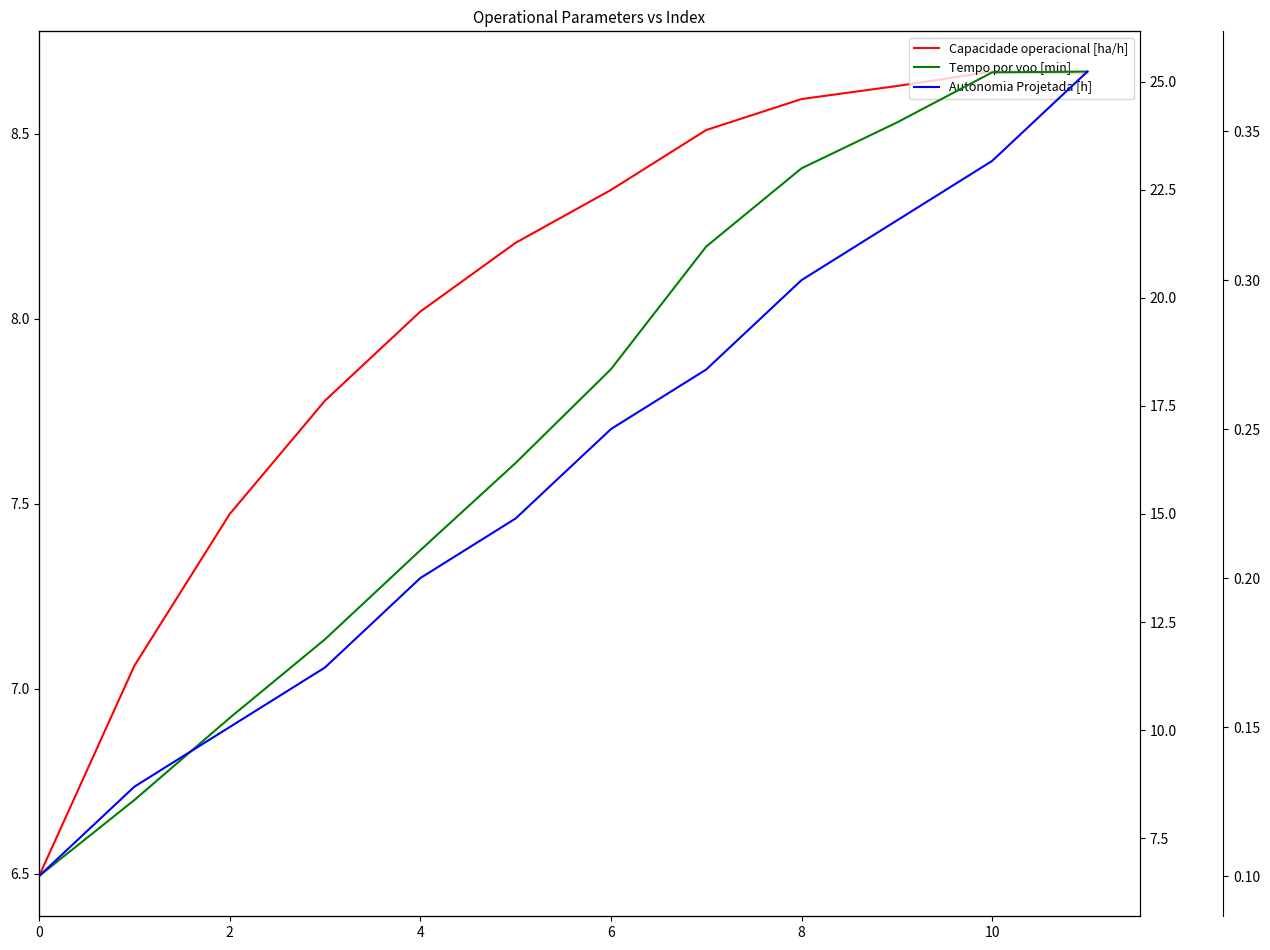

Rank the series by their average value, from highest to lowest.

Tempo por voo [min], Capacidade operacional [ha/h], Autonomia Projetada [h]